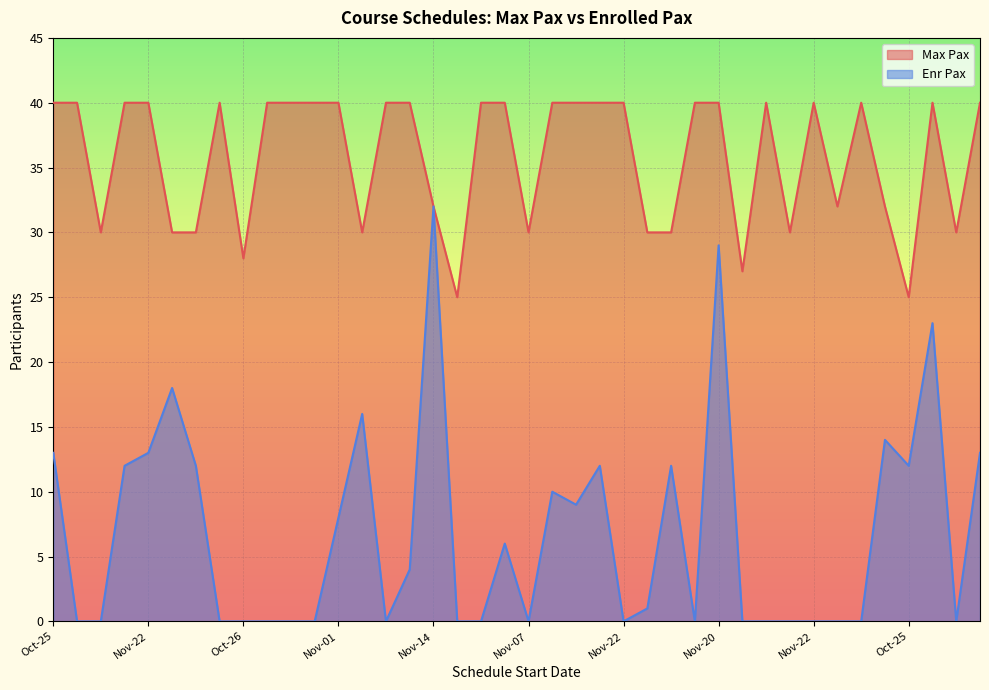

At which category does the chart reach its peak across all series?

Oct-25